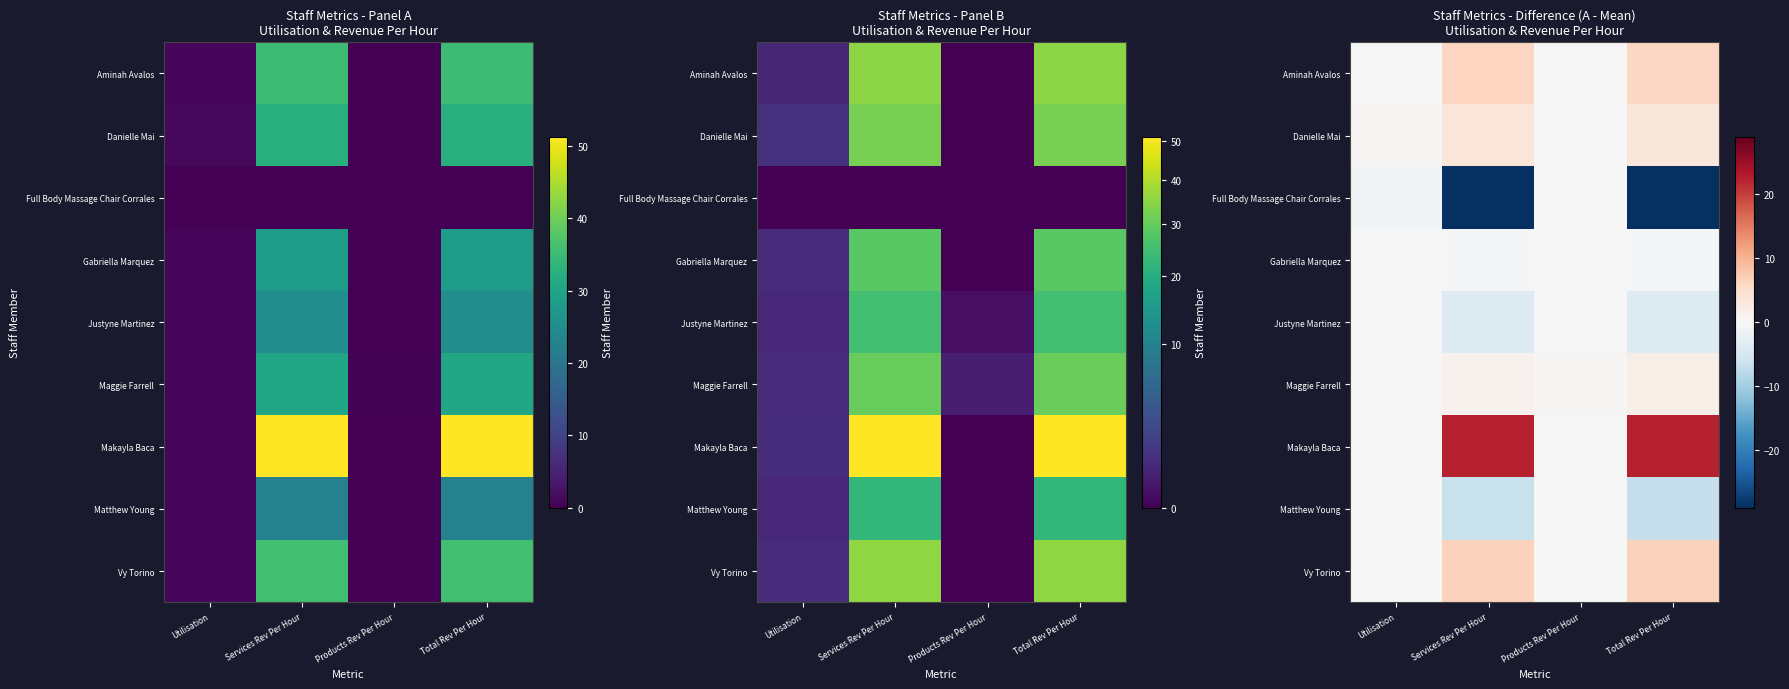

At how many categories does at least one series exceed -24?

4